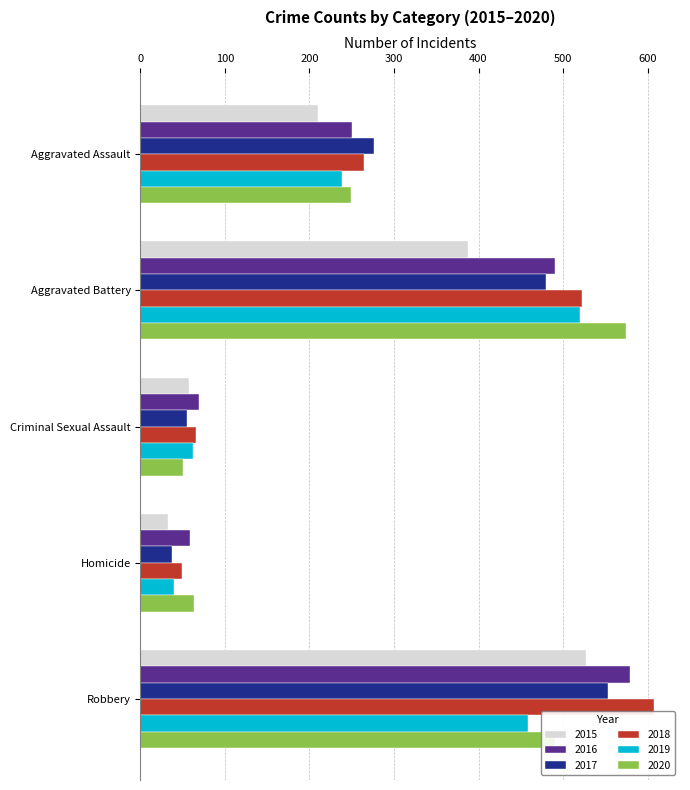

Which label corresponds to the smallest value in the chart?

Homicide